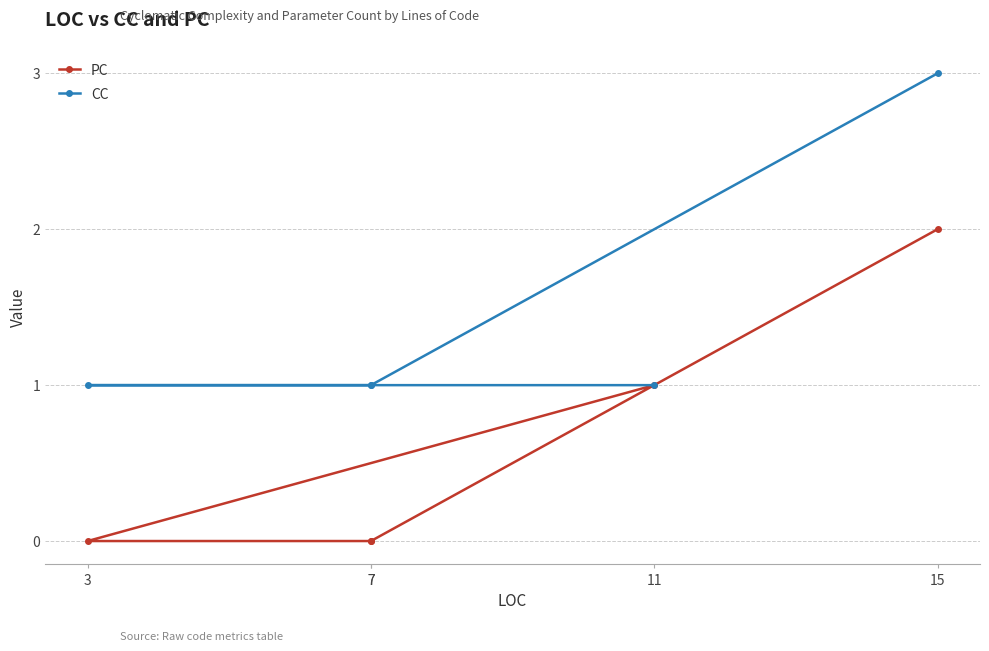

True or false: PC and CC cross at least once.

False